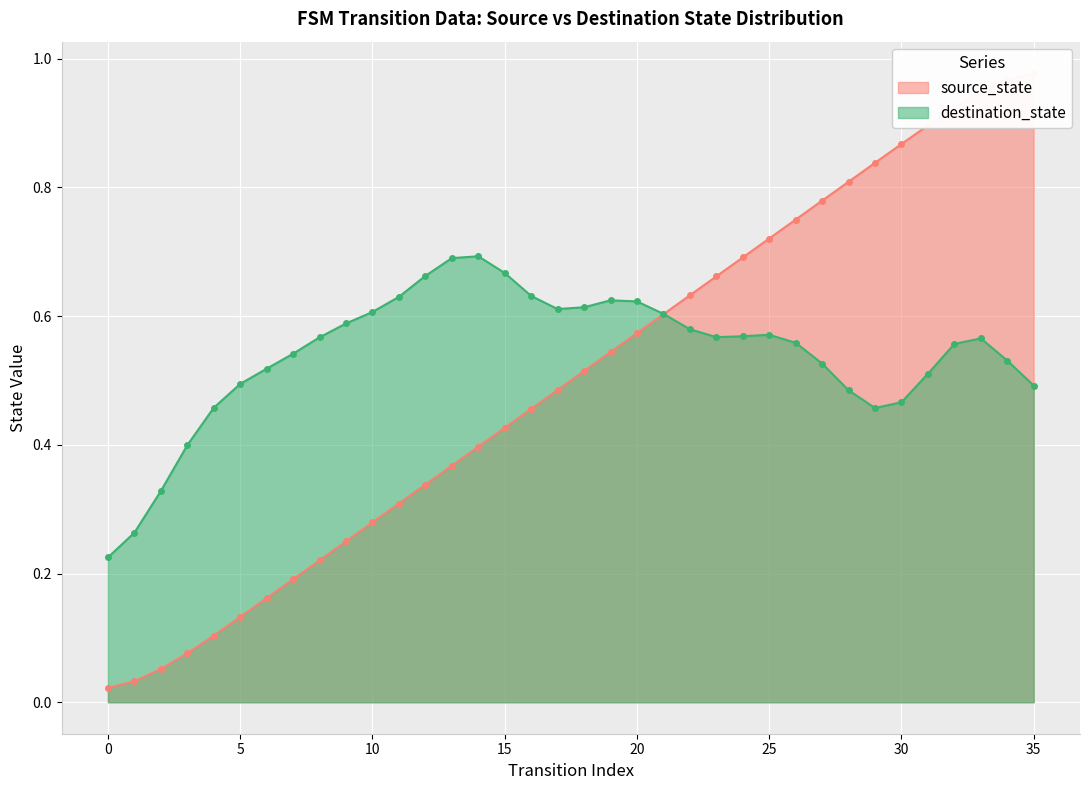

Which has a higher value, 17 or 7?

17